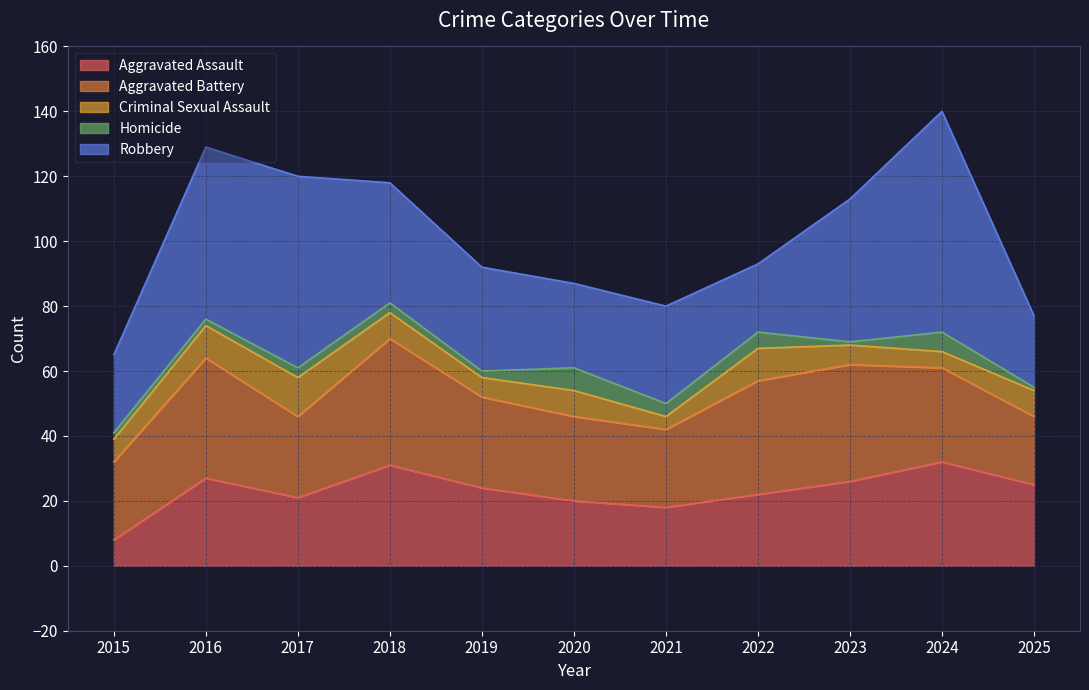

What is the minimum value shown in the chart?

1